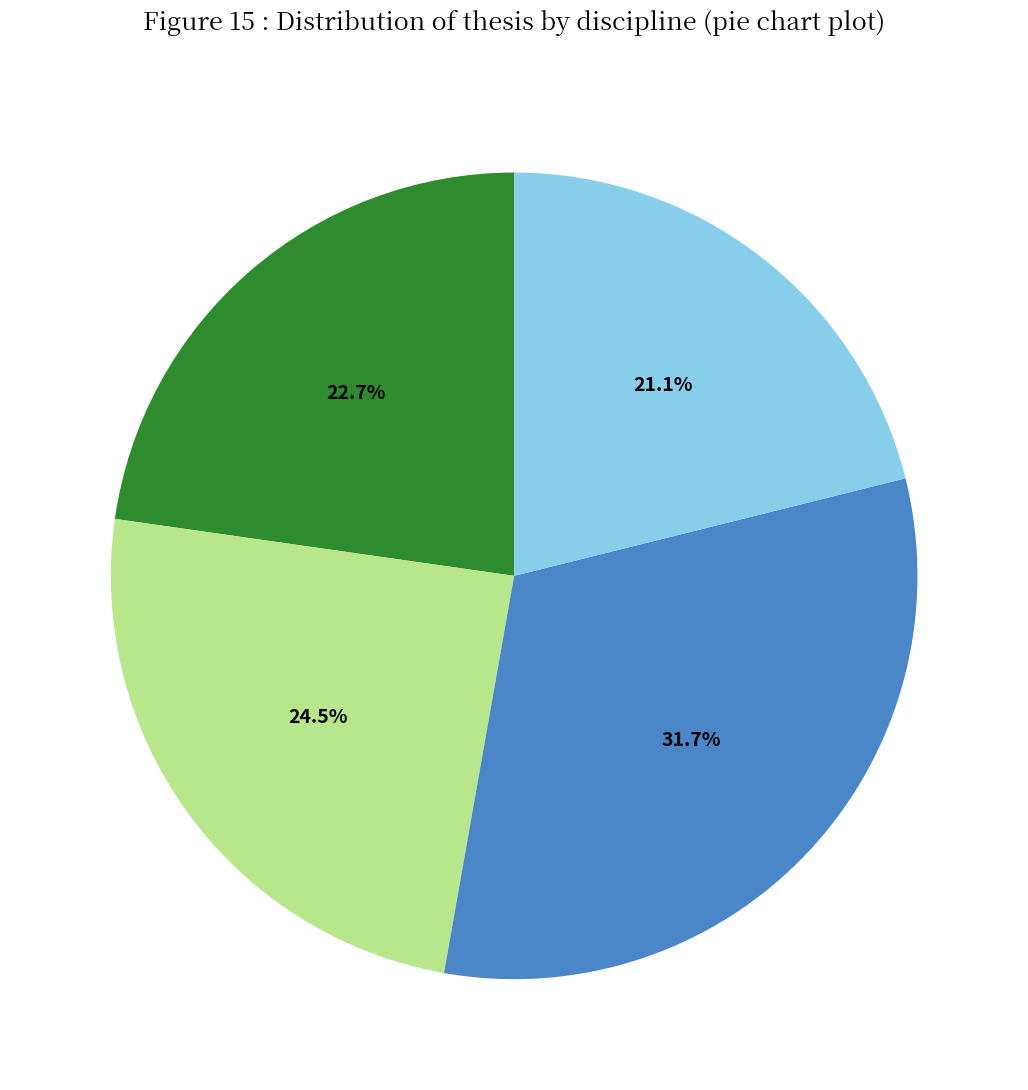

How many slices are in this pie chart?

4